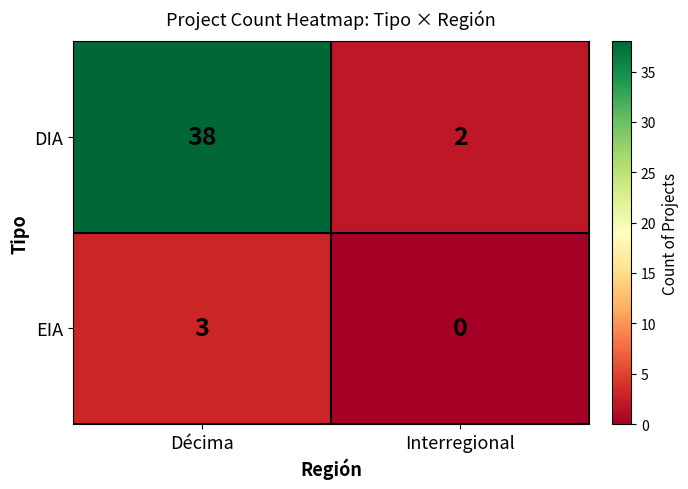

At which category is the sum across all series the highest?

Décima